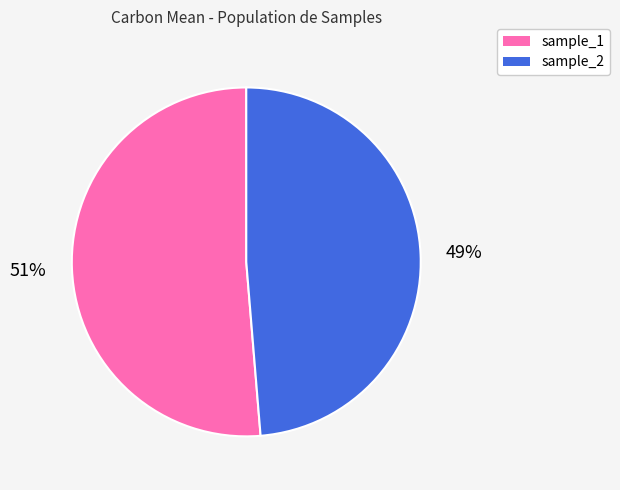

The sample_2 slice represents 41% of the pie. True or false?

False